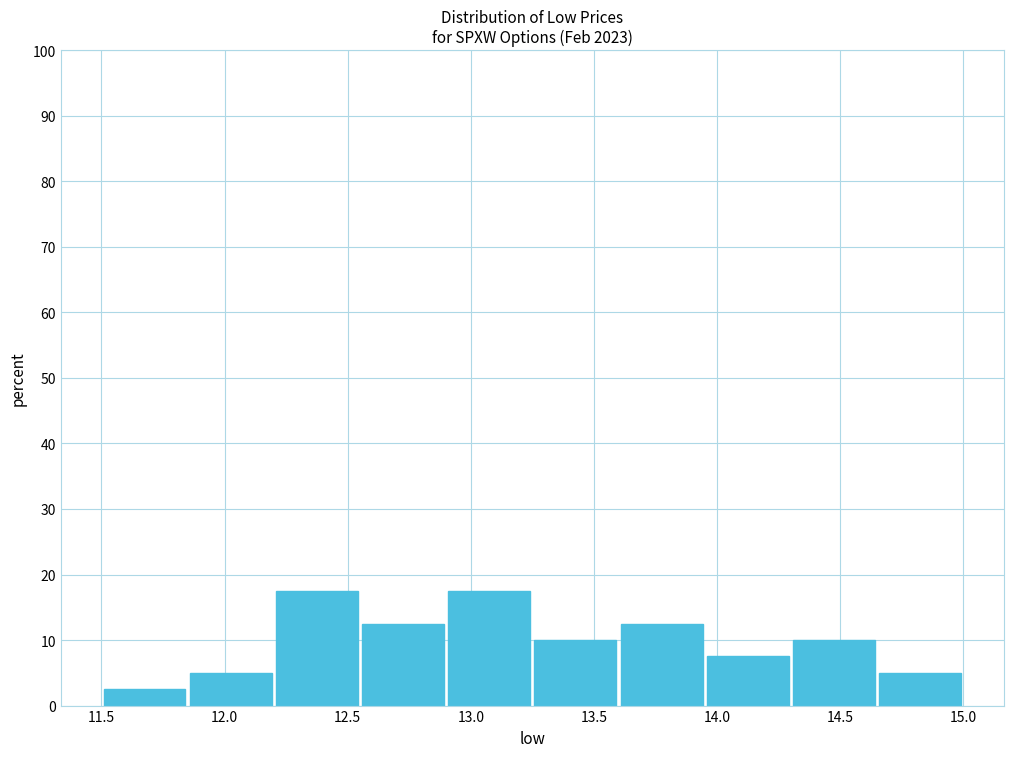

Reading left to right, transcribe this chart: for each bar, give the range it covers on the x-axis and its height. The values are not printed on the chart, so give them approximately, as read against the axis.

11.50 to 11.85: 3
11.85 to 12.20: 5
12.20 to 12.55: 18
12.55 to 12.90: 13
12.90 to 13.25: 18
13.25 to 13.60: 10
13.60 to 13.95: 13
13.95 to 14.30: 8
14.30 to 14.65: 10
14.65 to 15.00: 5